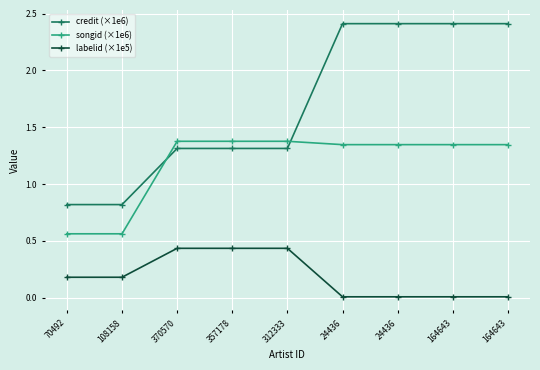

What is the highest value of the labelid (×1e5) series?

0.4